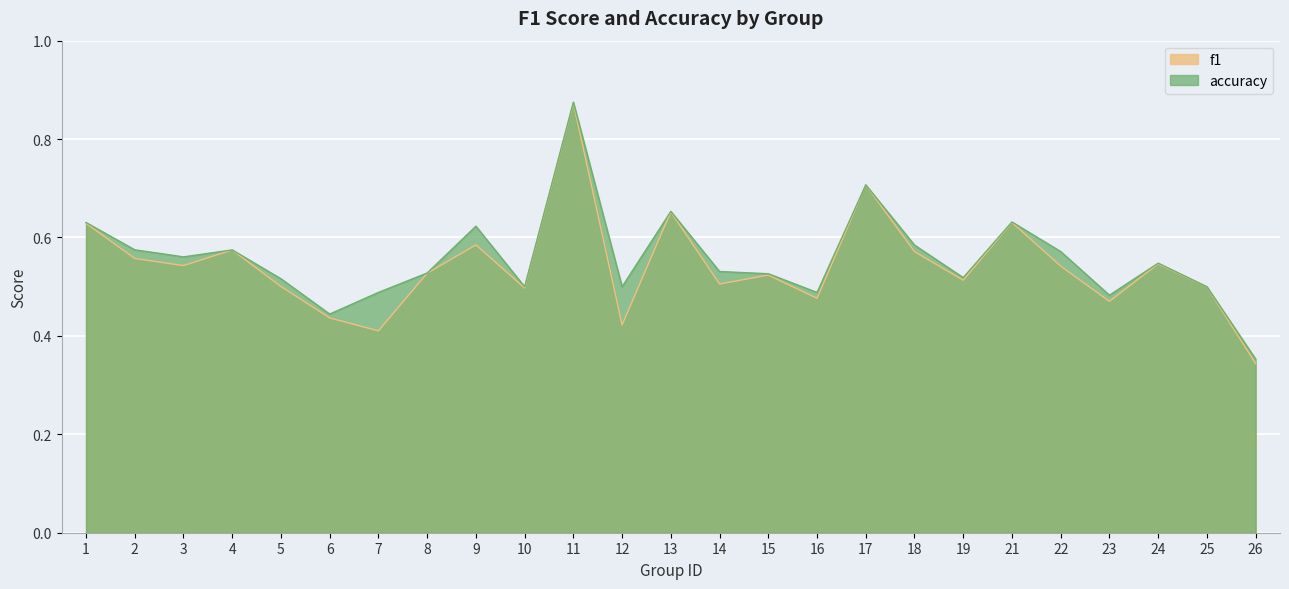

What is the difference between the maximum and minimum values in the f1 series?

0.5